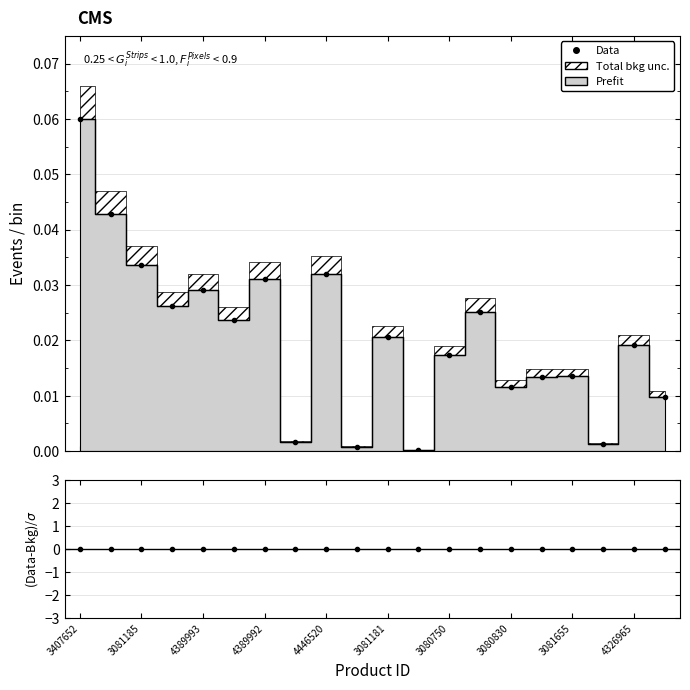

Rank the series at 3407652 from lowest to highest value.

(Data-Bkg)/σ, Data